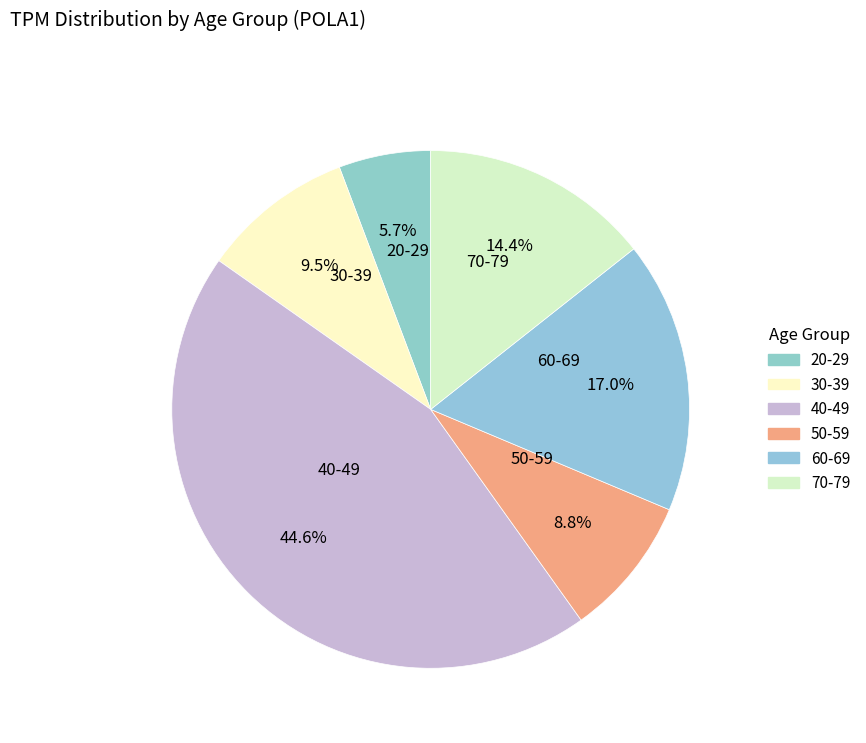

How many slices are in this pie chart?

6